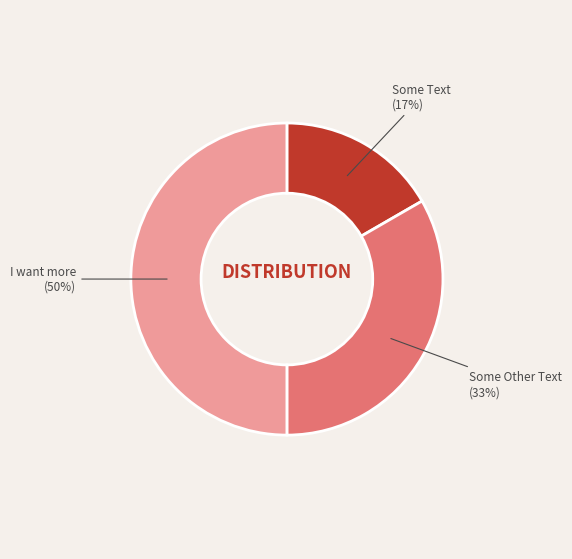

To the nearest percent, what is the average slice percentage?

33%